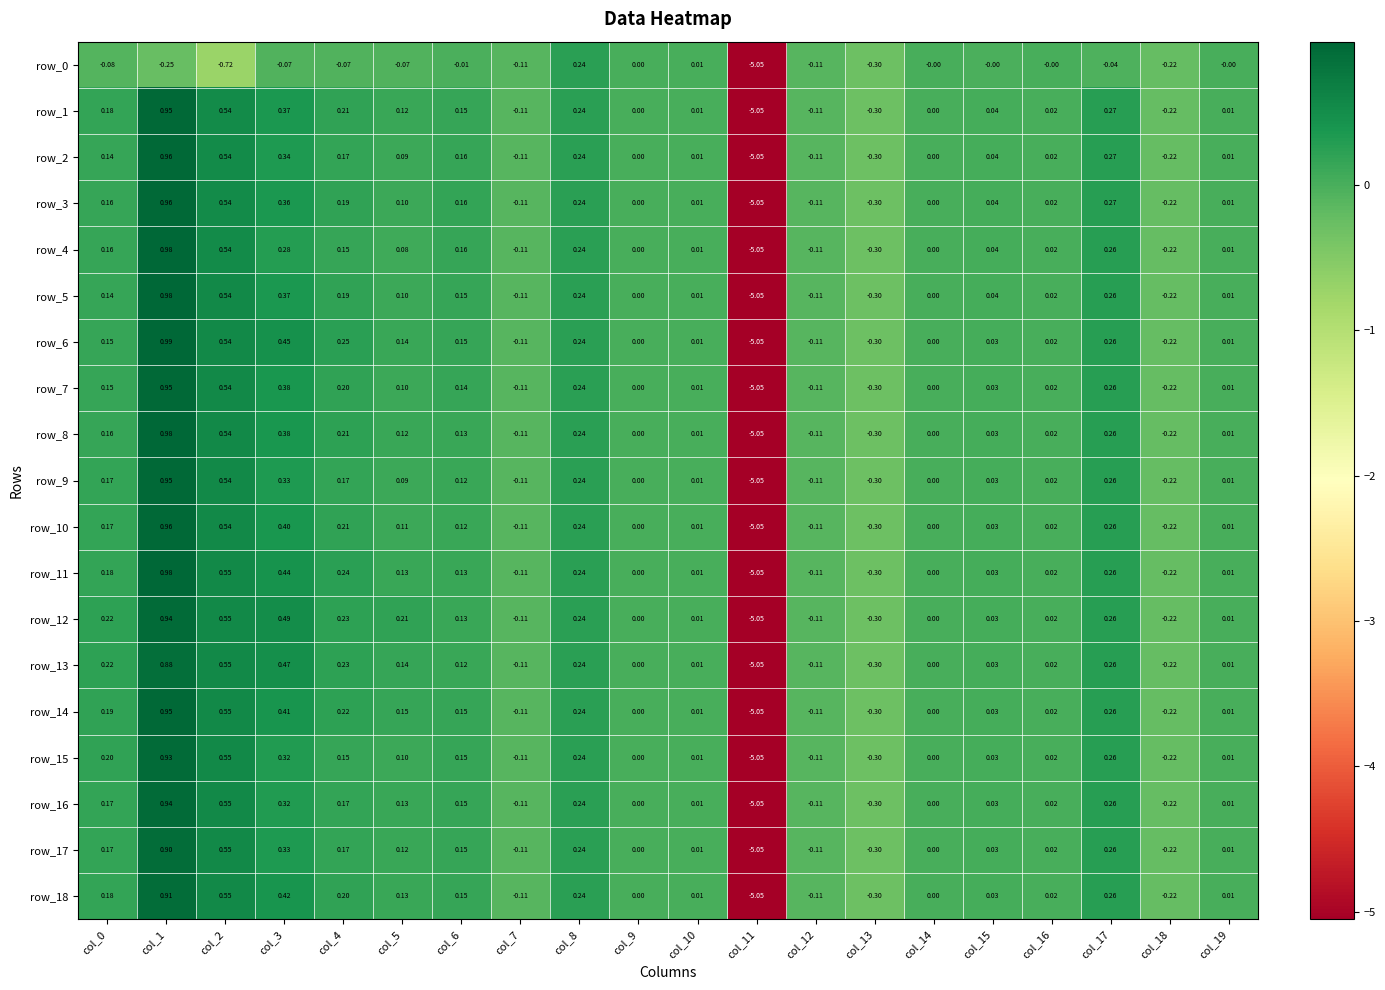

What is the sum of all row_12 values?

-2.4